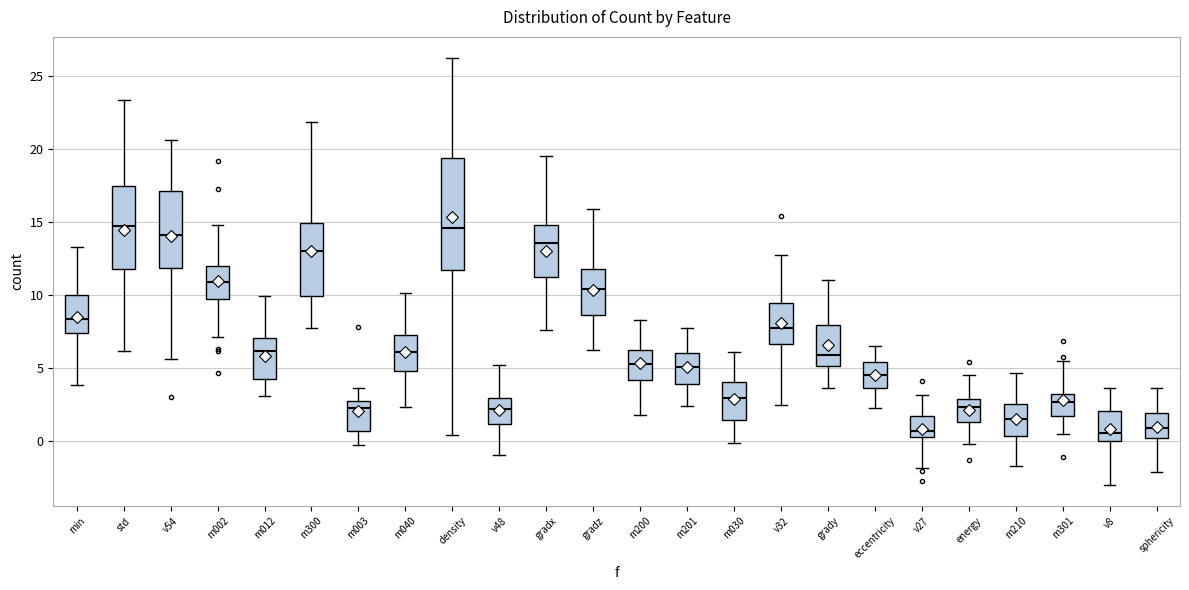

Where is the lower edge of the box for m300 on the y-axis? The values are not printed on the chart, so give them approximately, as read against the axis.

10.0